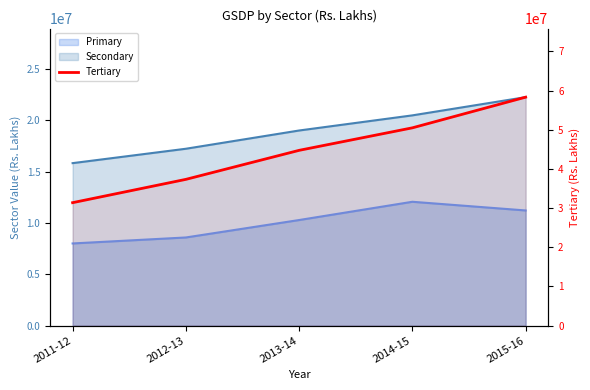

Reading left to right, extract all data points from this chart.

31386414	37335654	44744294	50490630	58322740